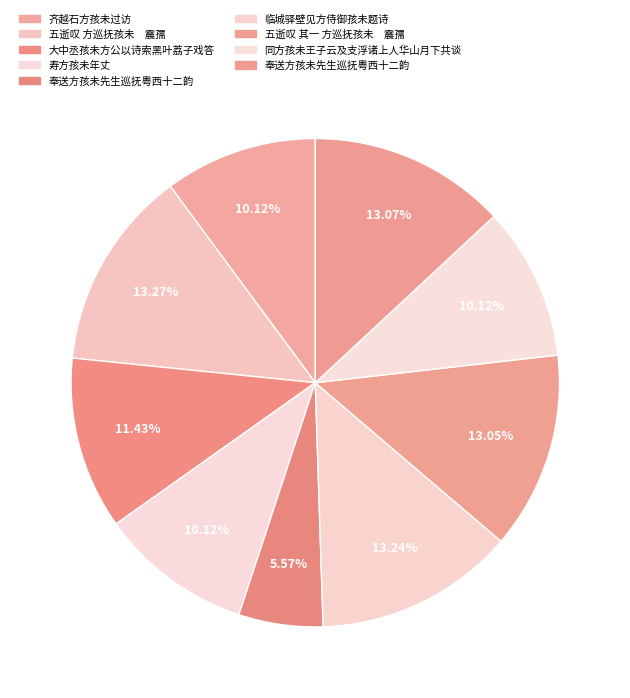

Rank the categories by value from highest to lowest.

五逝叹 方巡抚孩未　震孺, 临城驿壁见方侍御孩未题诗, 奉送方孩未先生巡抚粤西十二韵, 五逝叹 其一 方巡抚孩未　震孺, 大中丞孩未方公以诗索黑叶荔子戏答, 寿方孩未年丈, 同方孩未王子云及支浮诸上人华山月下共谈, 齐越石方孩未过访, 奉送方孩未先生巡抚粤西十二韵